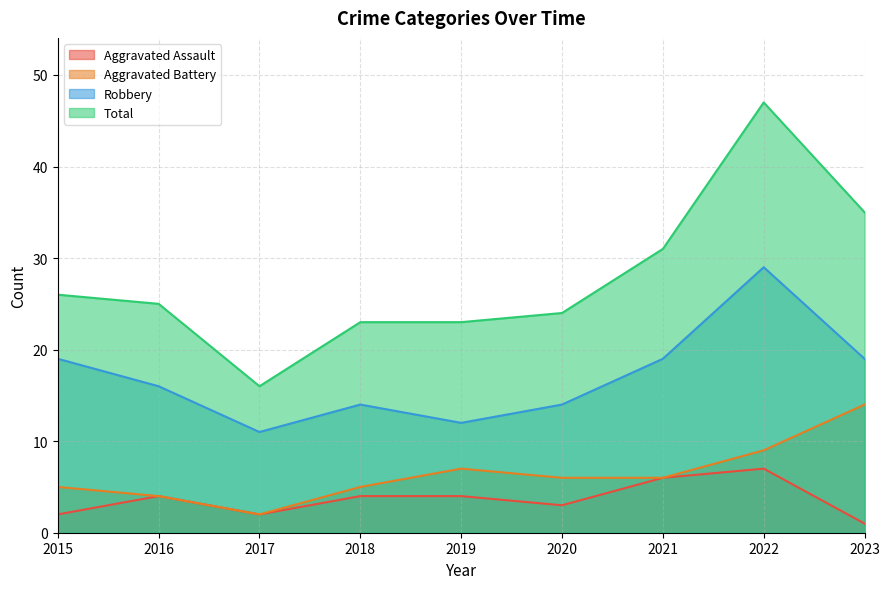

True or false: Robbery and Aggravated Assault cross at least once.

False